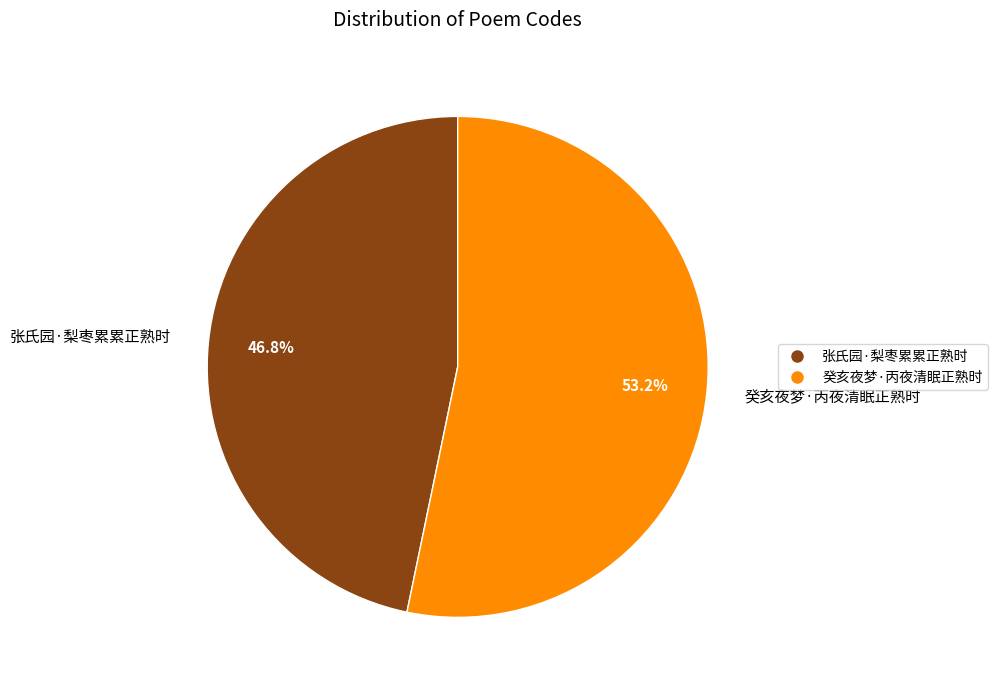

Between 张氏园·梨枣累累正熟时 and 癸亥夜梦·丙夜清眠正熟时, which is larger?

癸亥夜梦·丙夜清眠正熟时